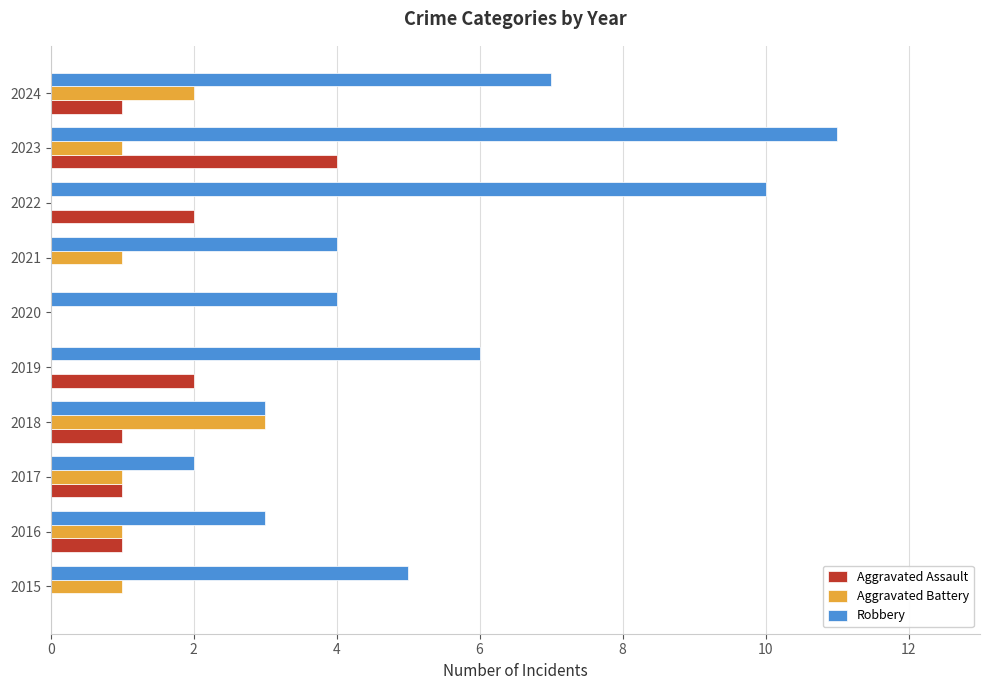

Between 2016 and 2024, which series saw the biggest shift?

Robbery